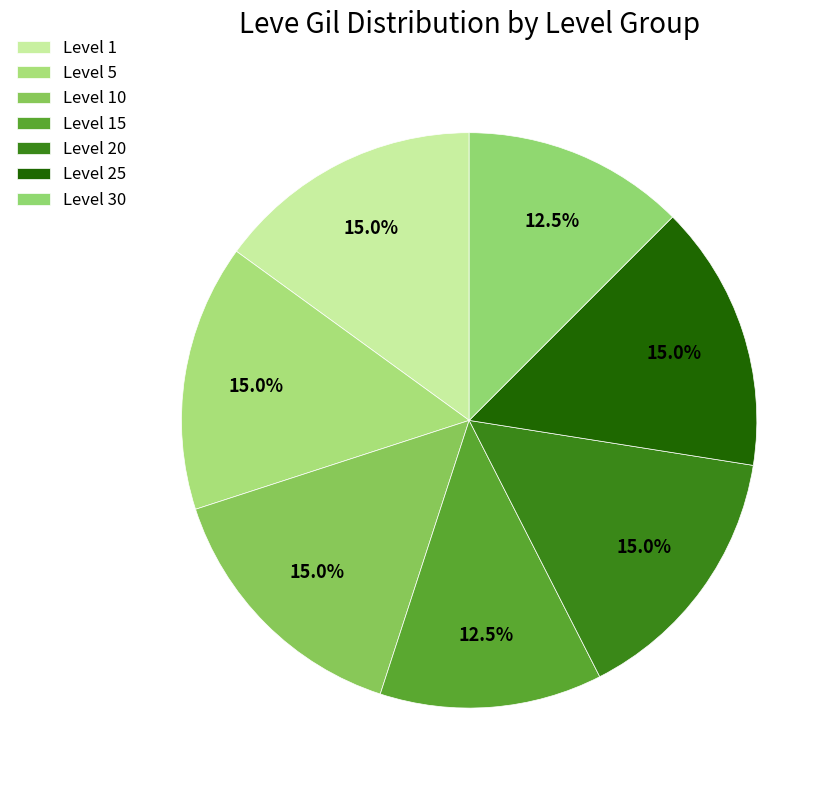

Count the number of slices in the pie.

7